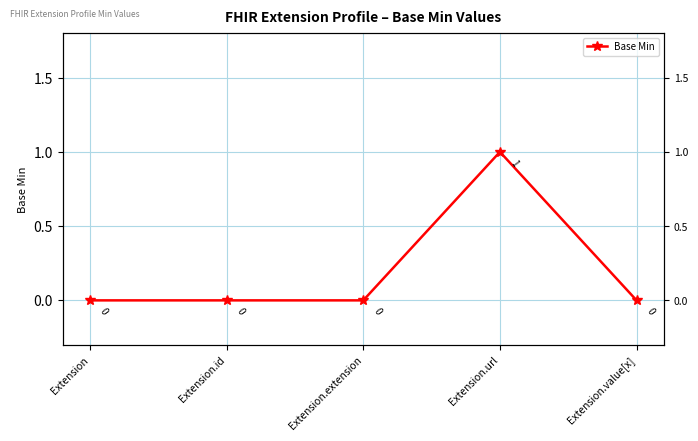

Rank the categories by value from highest to lowest.

Extension.url, Extension, Extension.id, Extension.extension, Extension.value[x]